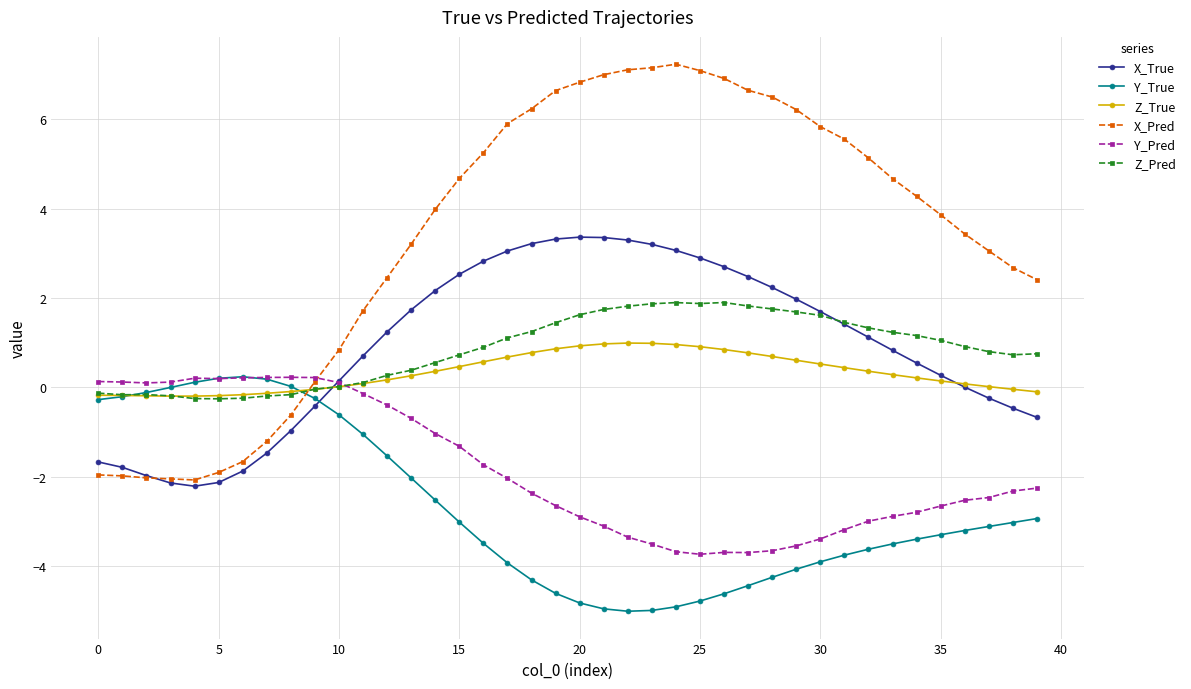

True or false: X_Pred and Z_True intersect in this chart.

True